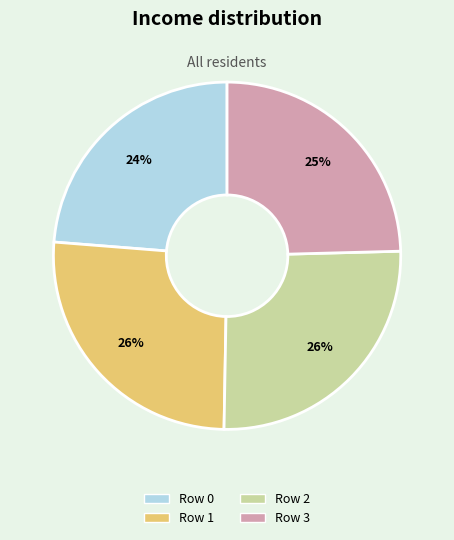

To the nearest percent, what percentage of the pie is Row 2?

26%